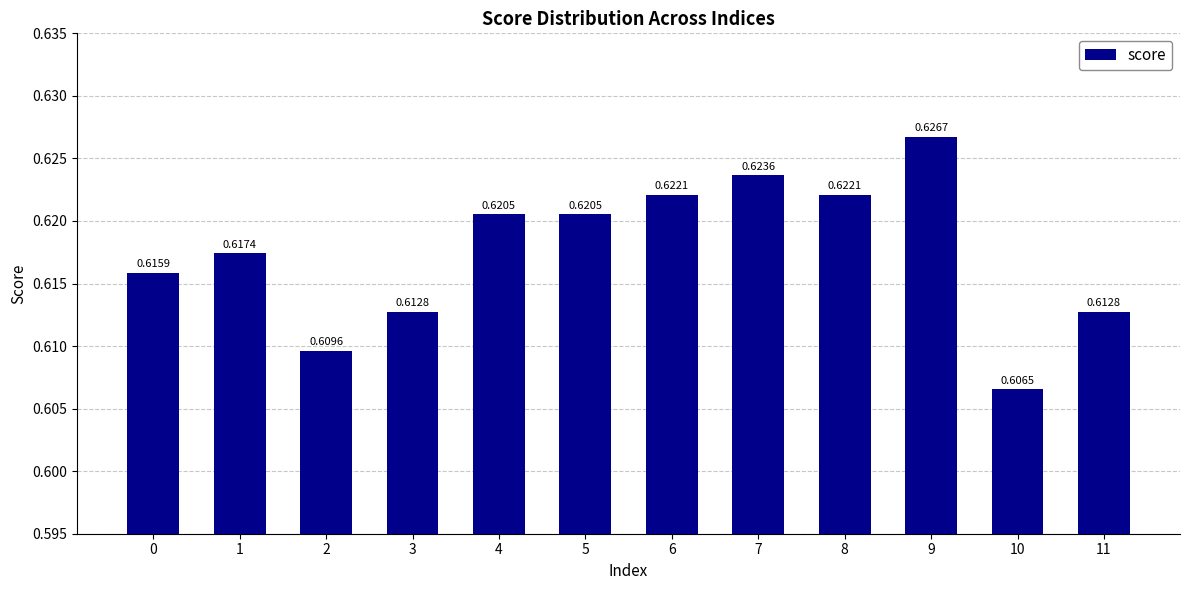

Which has a higher value, 4 or 6?

6